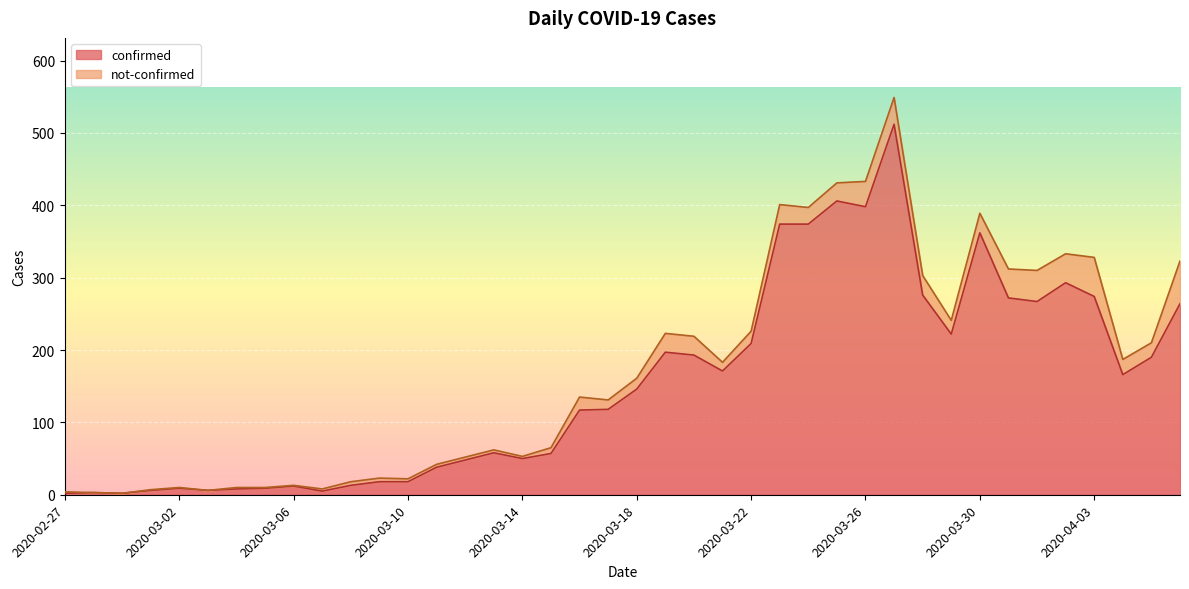

What is the change in value from 2020-03-29 to 2020-04-02?

+71